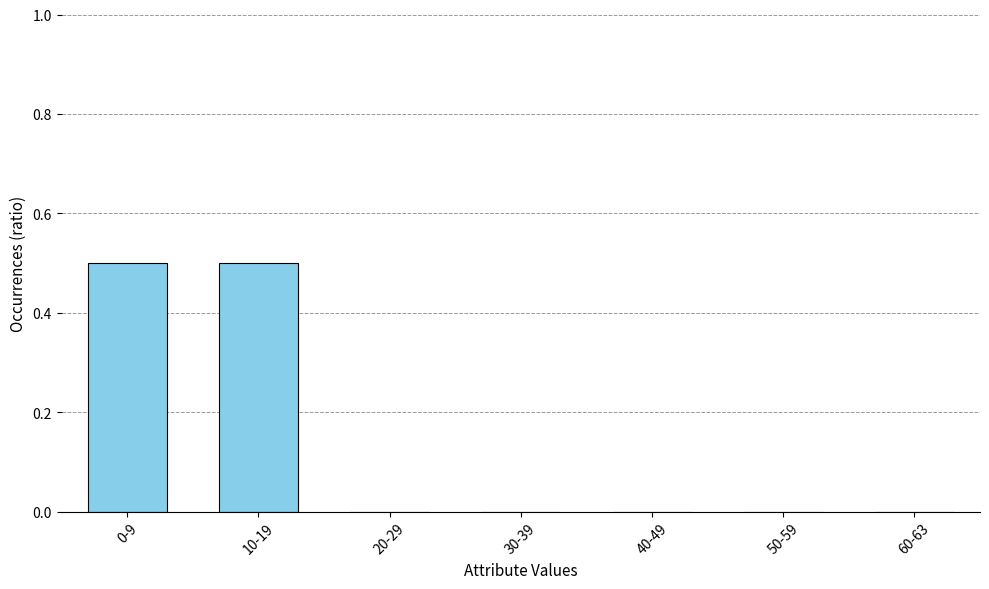

Which has a higher value, 60-63 or 0-9?

0-9